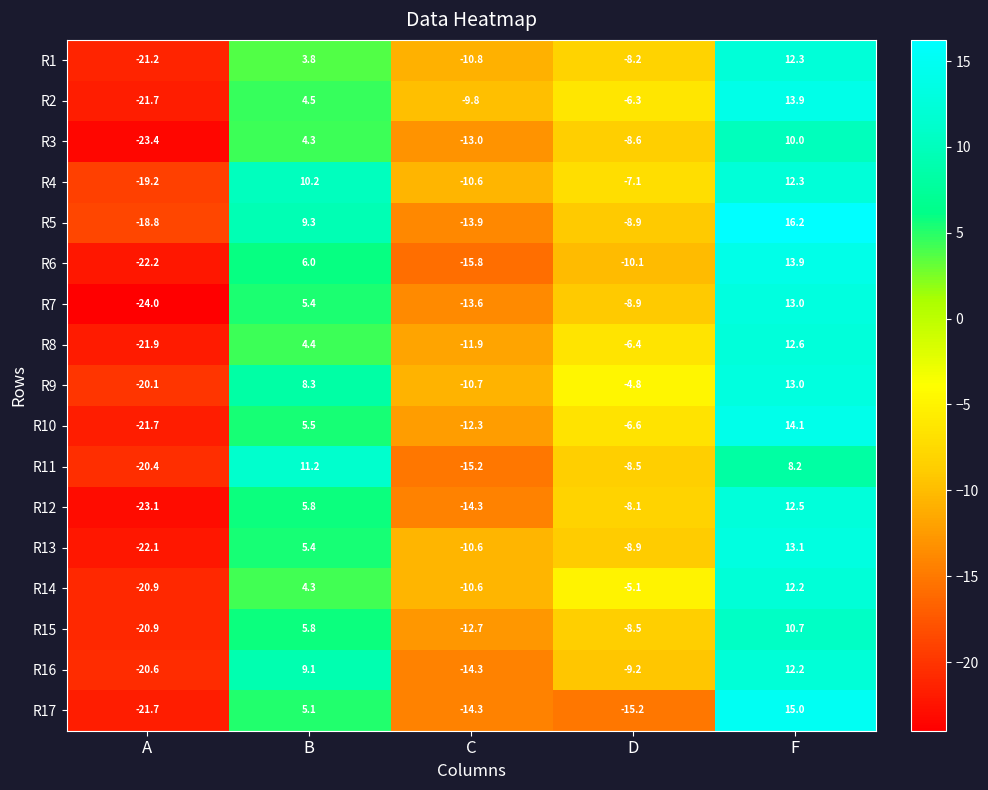

Which series changed the most between A and F?

R7